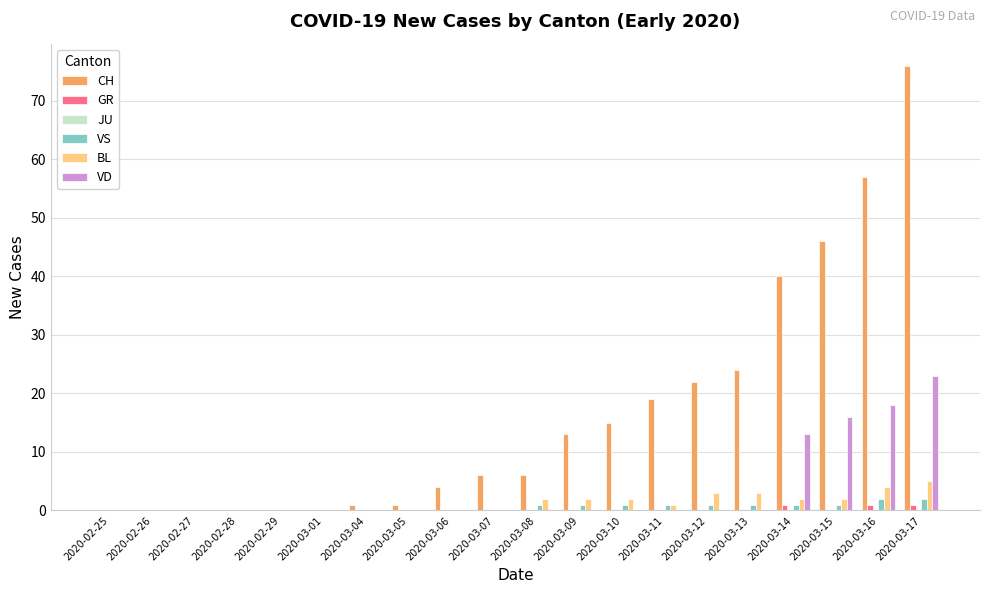

Which series has the widest spread of values?

CH